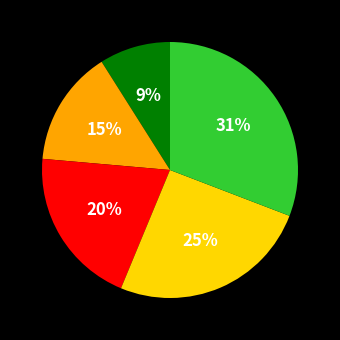

To the nearest percent, what is the average slice percentage?

20%